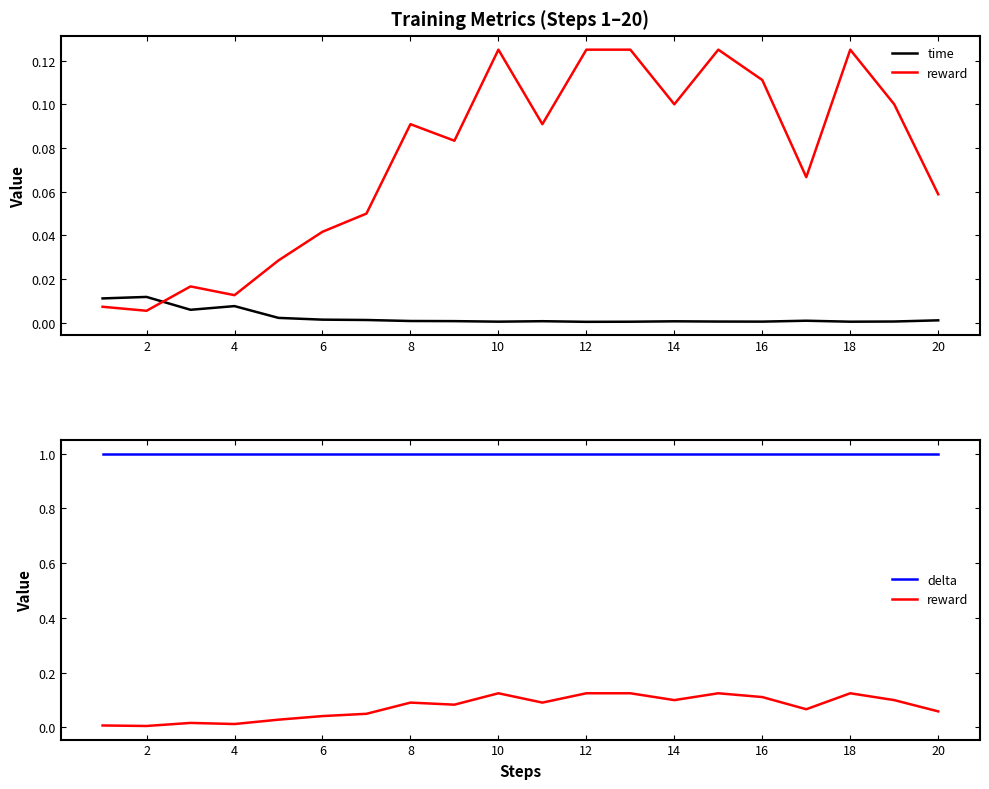

What is the maximum value for reward?

0.1